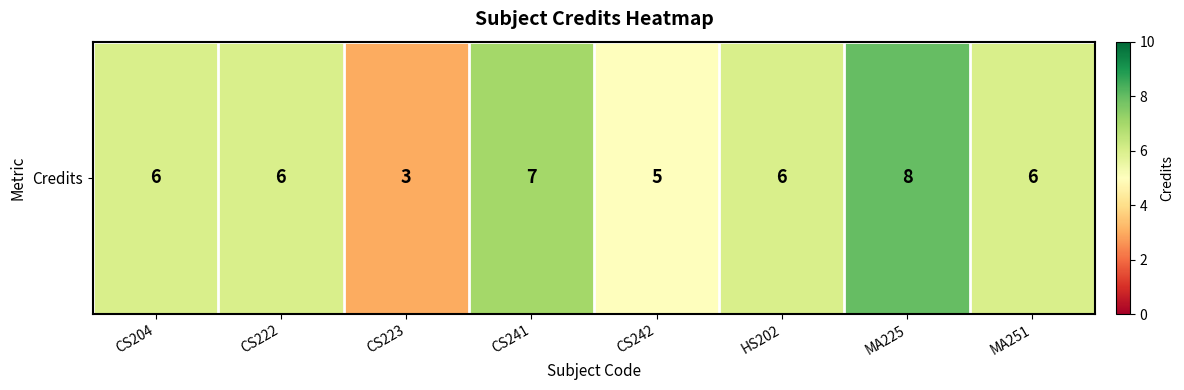

Read the value at MA251.

6